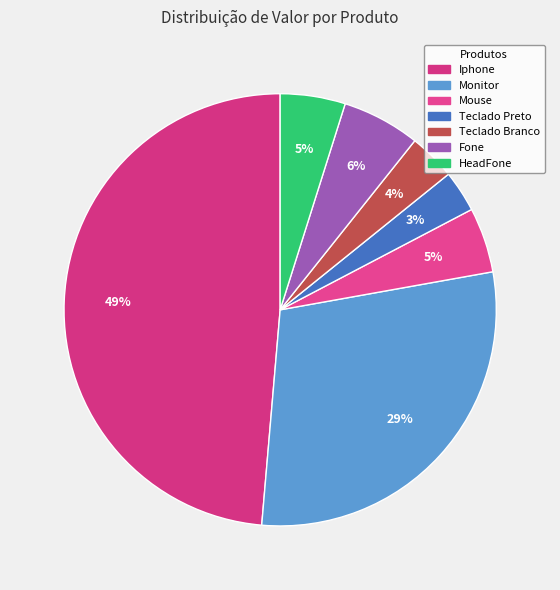

To the nearest percent, what is the combined percentage of Monitor and Teclado Preto?

32%